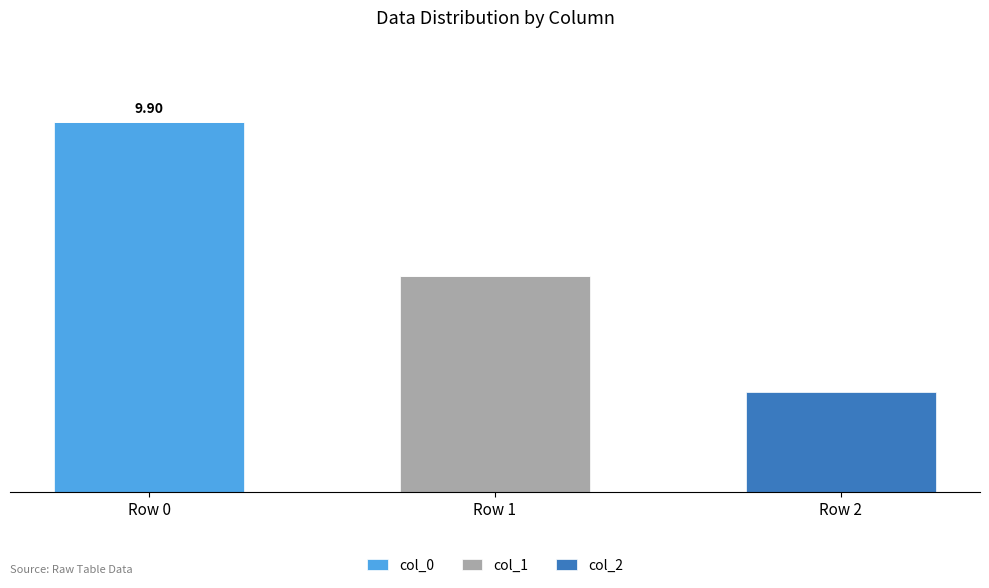

Which series has the widest spread of values?

col_0